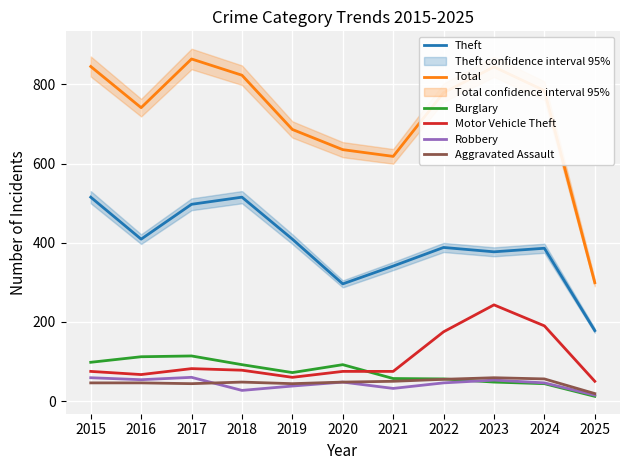

True or false: Robbery has more than 1 points higher than both neighbors.

True